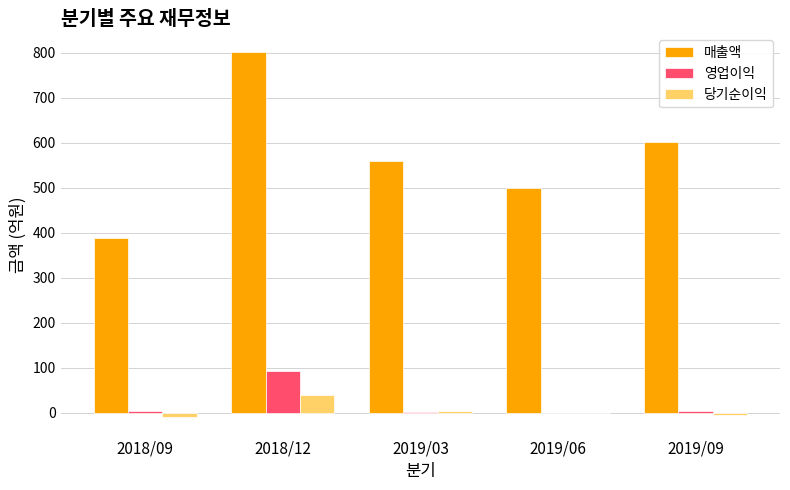

How many distinct data groups are displayed?

3